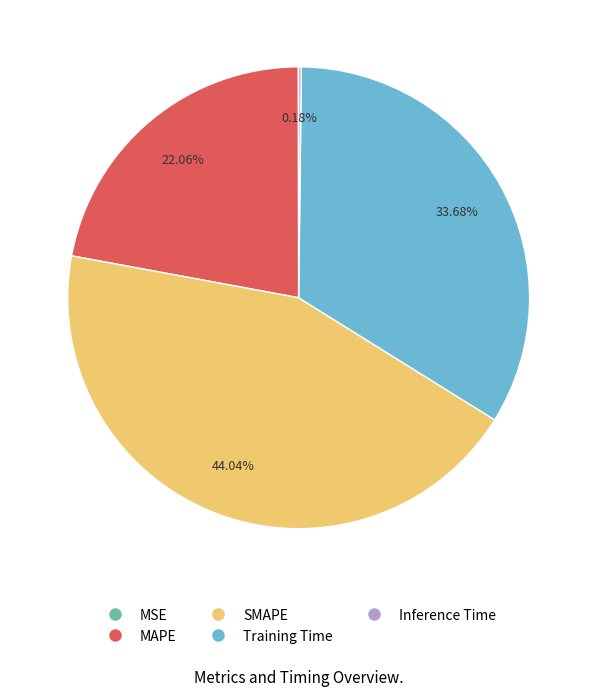

Does any single category account for the majority?

No